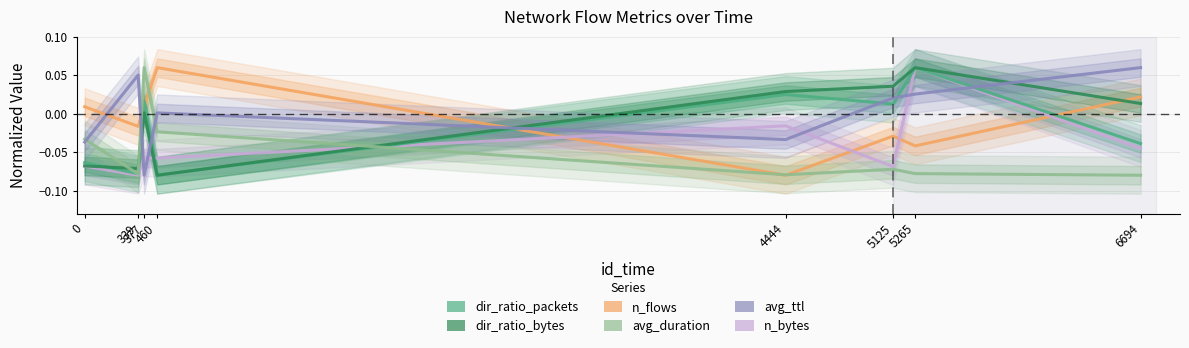

Rank the series by their maximum value, from highest to lowest.

n_flows, n_bytes, dir_ratio_packets, dir_ratio_bytes, avg_duration, avg_ttl